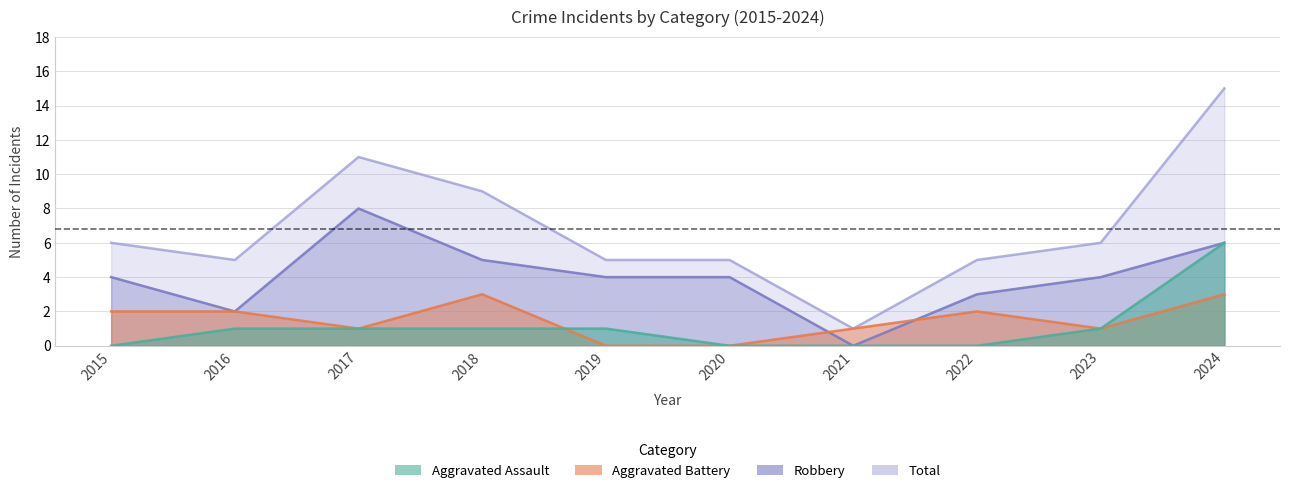

What is the total value across all series at 2019?

10